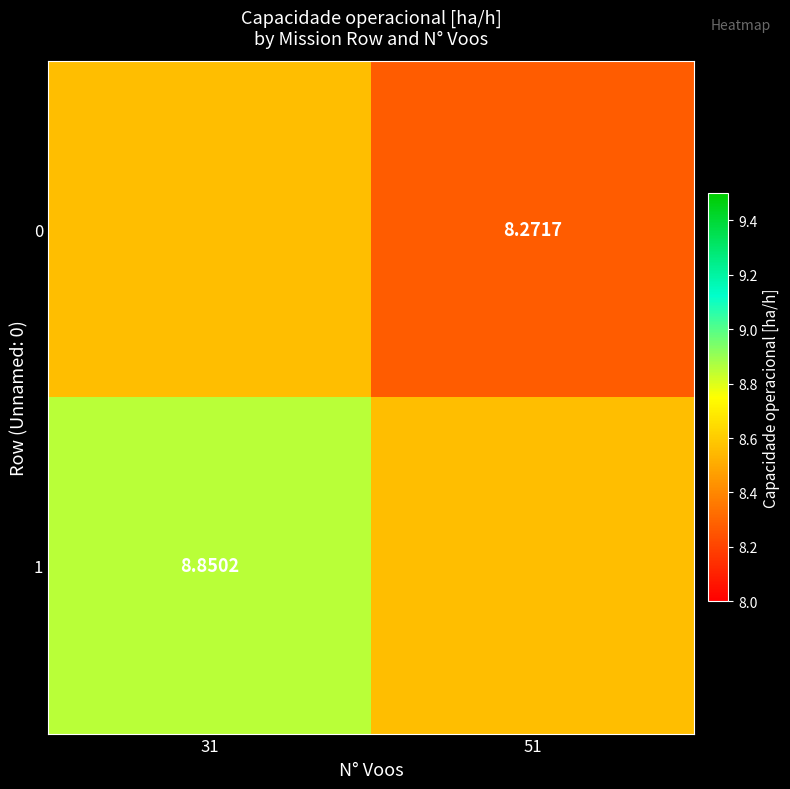

Is the value of 1 at 31 greater than the value of 0 at 51?

Yes